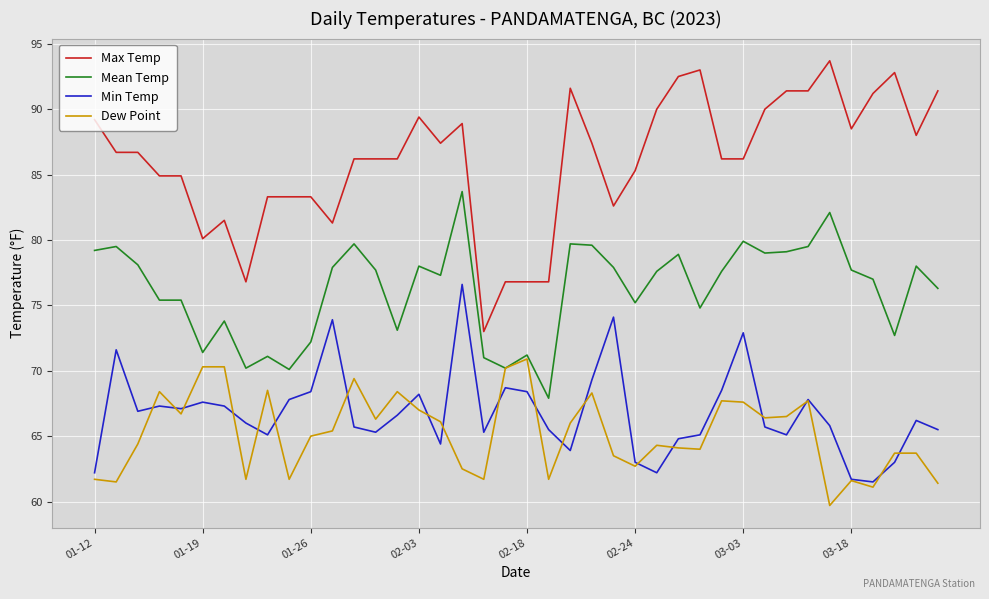

True or false: Max Temp and Min Temp intersect in this chart.

False